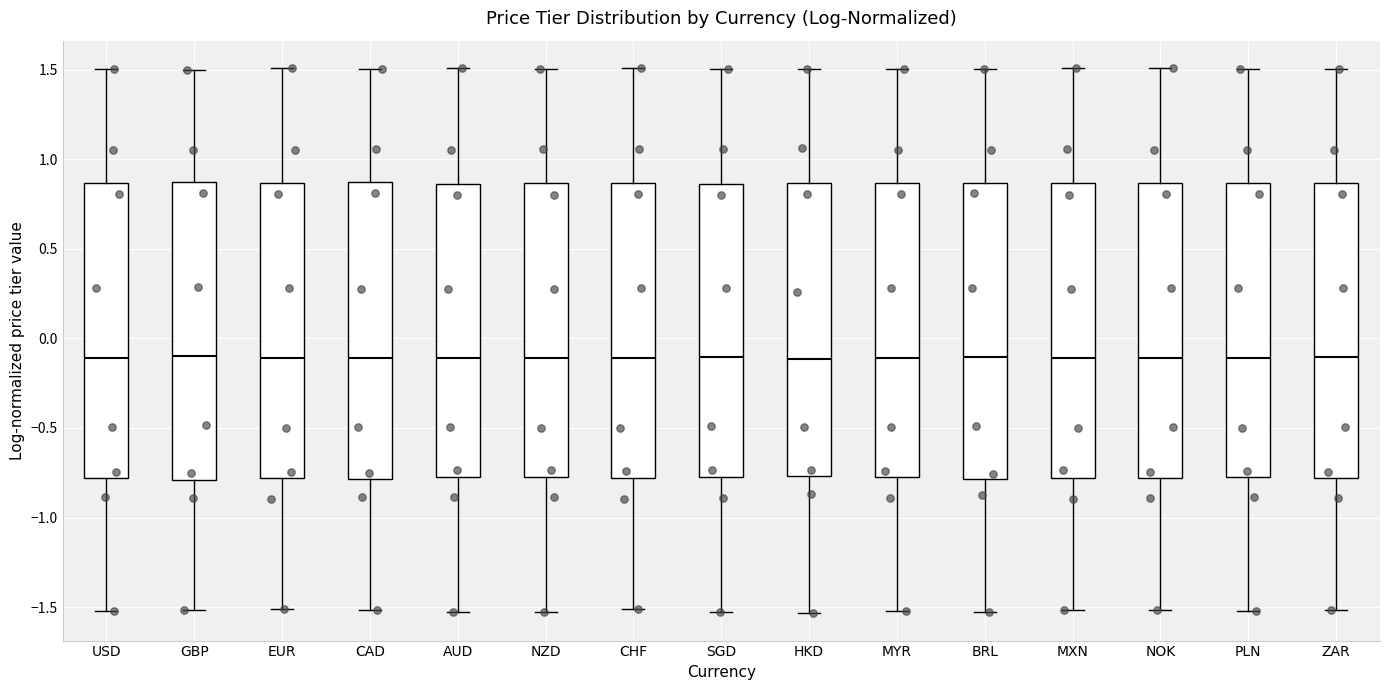

Reading left to right, read every box against the y-axis: the position of its median line, the range the box covers, and the ends of its whiskers. The values are not printed on the chart, so give them approximately, as read against the axis.

USD: median -0.10, box -0.80 to 0.85, whiskers -1.50 to 1.50
GBP: median -0.10, box -0.80 to 0.85, whiskers -1.50 to 1.50
EUR: median -0.10, box -0.80 to 0.85, whiskers -1.50 to 1.50
CAD: median -0.10, box -0.80 to 0.85, whiskers -1.50 to 1.50
AUD: median -0.10, box -0.75 to 0.85, whiskers -1.55 to 1.50
NZD: median -0.10, box -0.75 to 0.85, whiskers -1.50 to 1.50
CHF: median -0.10, box -0.80 to 0.85, whiskers -1.50 to 1.50
SGD: median -0.10, box -0.75 to 0.85, whiskers -1.55 to 1.50
HKD: median -0.10, box -0.75 to 0.85, whiskers -1.55 to 1.50
MYR: median -0.10, box -0.80 to 0.85, whiskers -1.50 to 1.50
BRL: median -0.10, box -0.80 to 0.85, whiskers -1.55 to 1.50
MXN: median -0.10, box -0.80 to 0.85, whiskers -1.50 to 1.50
NOK: median -0.10, box -0.80 to 0.85, whiskers -1.50 to 1.50
PLN: median -0.10, box -0.75 to 0.85, whiskers -1.50 to 1.50
ZAR: median -0.10, box -0.80 to 0.85, whiskers -1.50 to 1.50